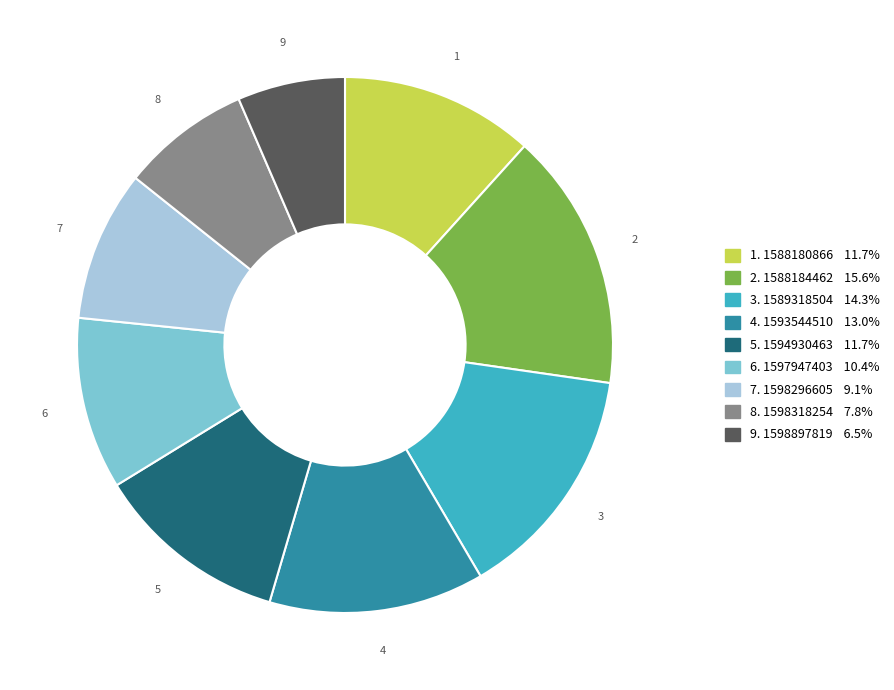

How many segments does this pie chart have?

9